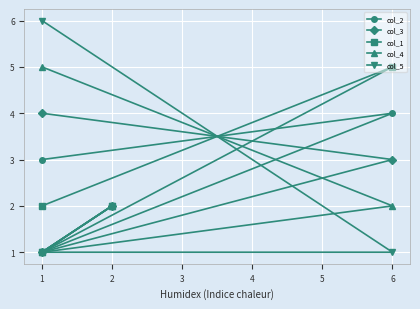

At how many categories does at least one series exceed 5?

1